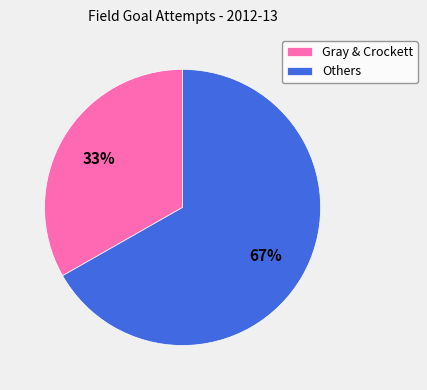

The Gray & Crockett slice represents 33% of the pie. True or false?

True